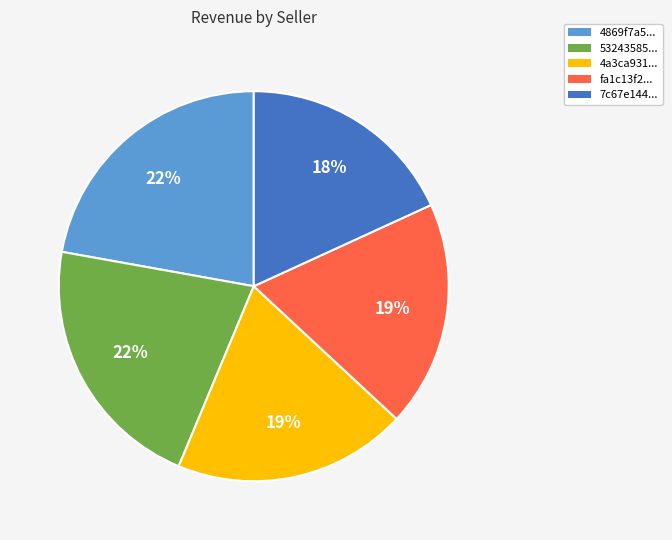

Which category has the smallest portion of the pie?

7c67e144...